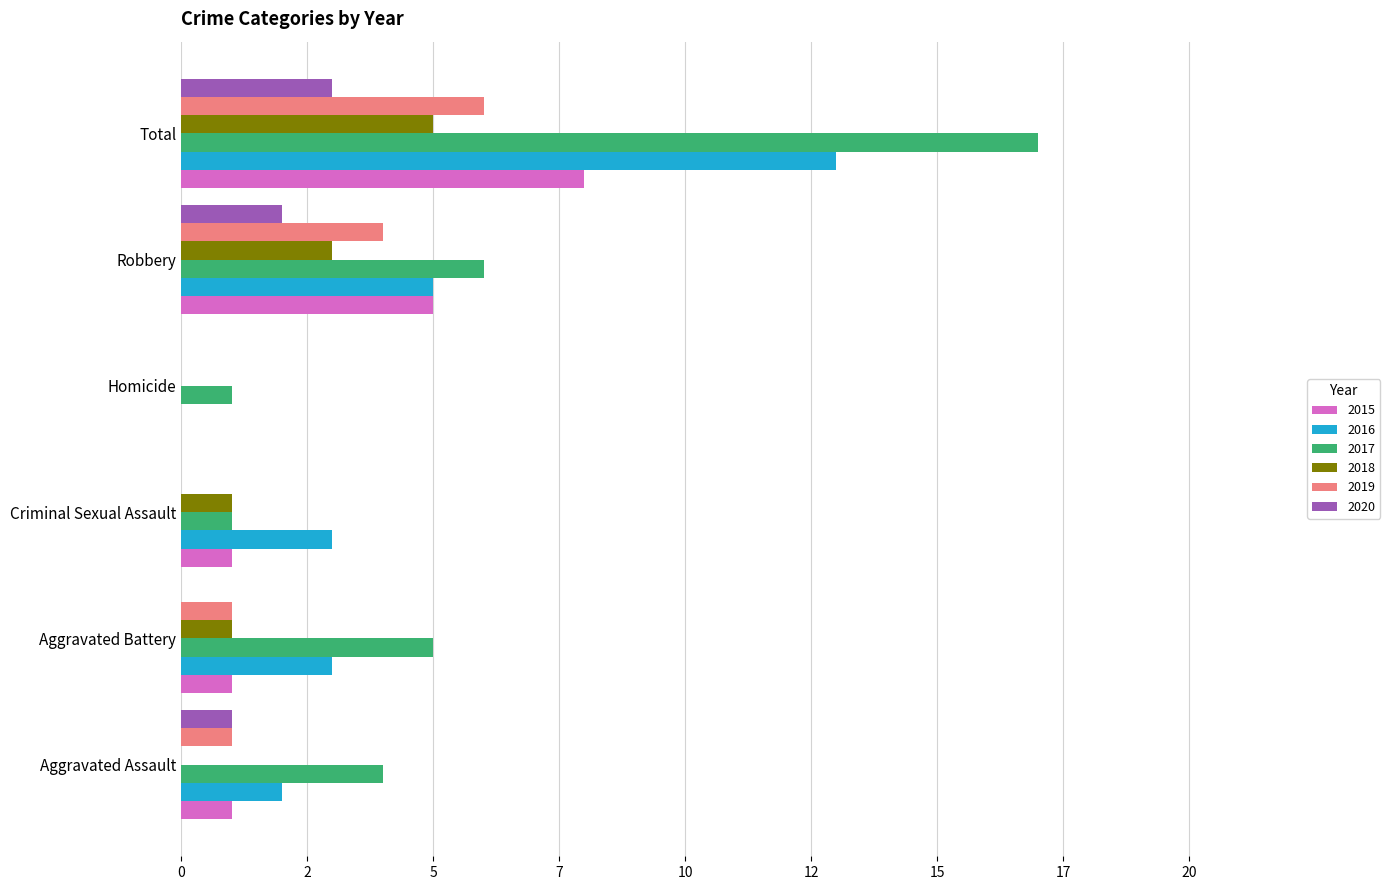

What is the sum of the 2015 values at Criminal Sexual Assault and Aggravated Battery?

2